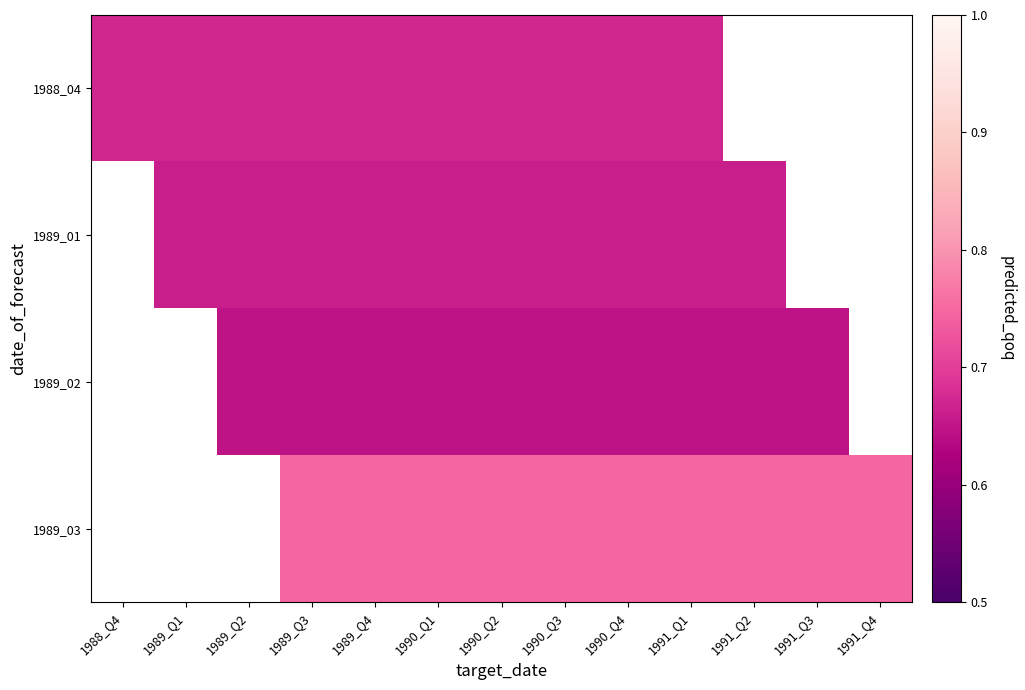

The value of 1989_01 at 1990_Q2 is 0.9. True or false?

False